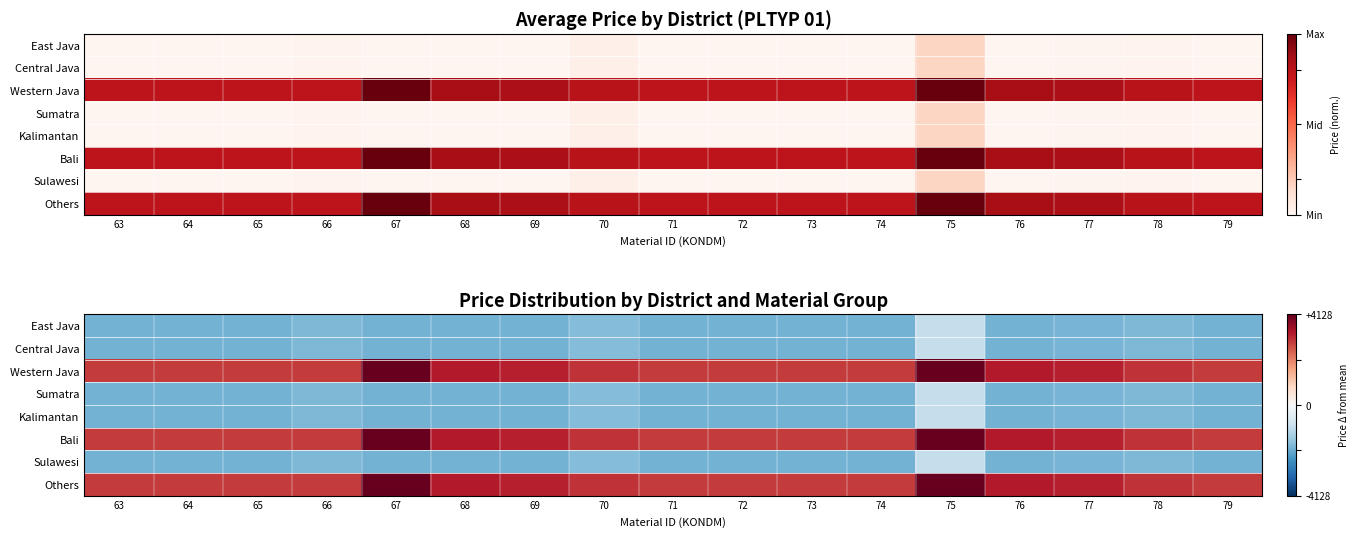

How many categories are shown in the chart?

17